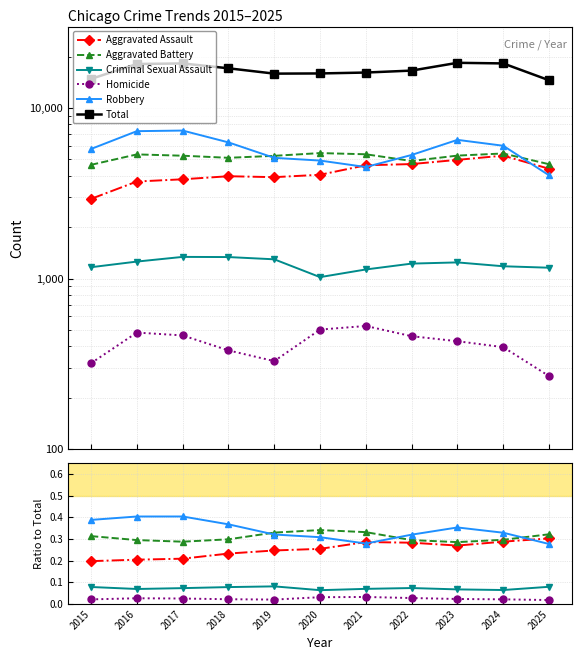

Does the chart have visible grid lines?

Yes